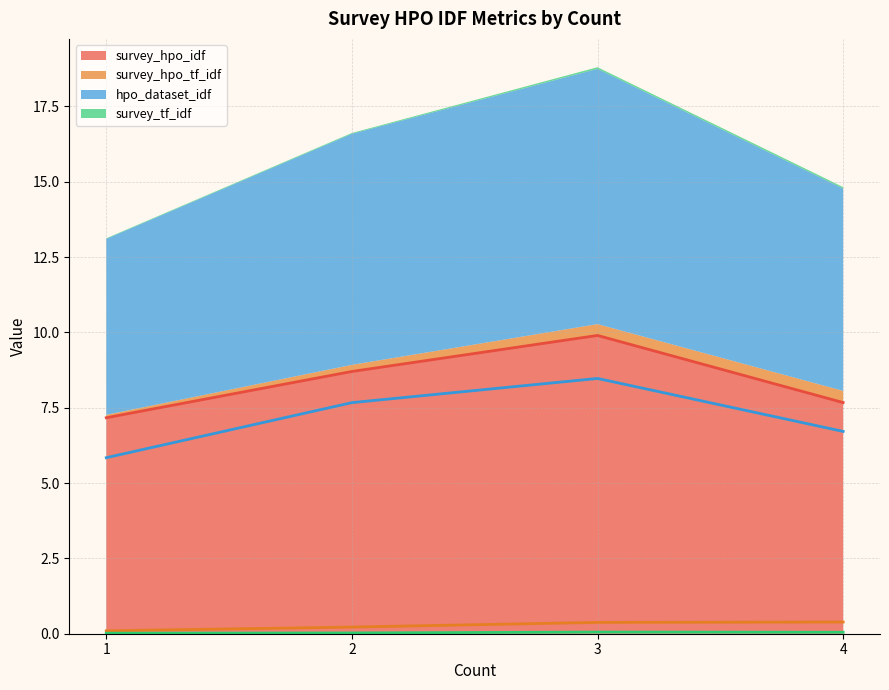

Which series has the largest range (max minus min)?

survey_hpo_idf